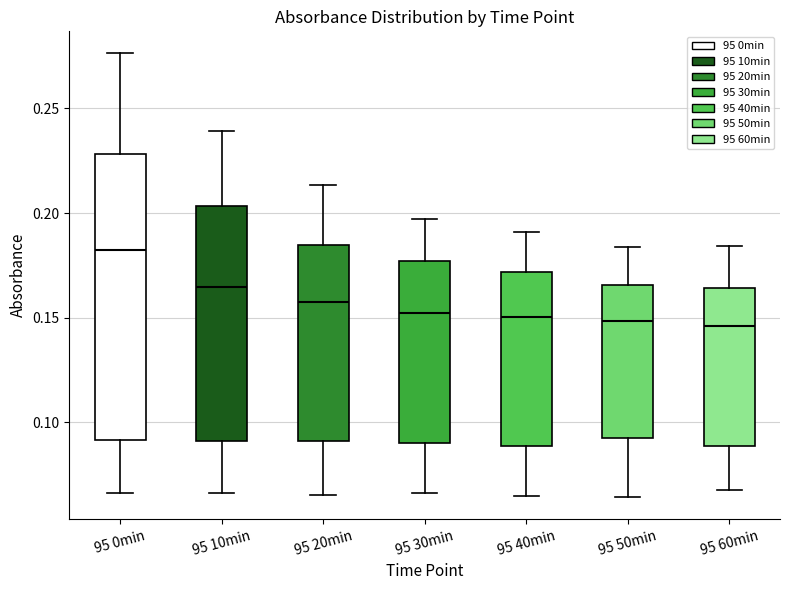

Which box is the tallest, from its lower edge to its upper edge?

95 0min